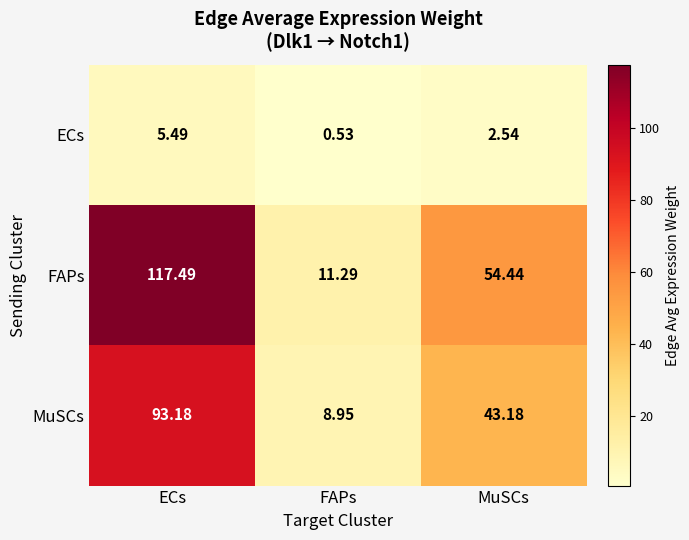

Count the number of data series in this chart.

3